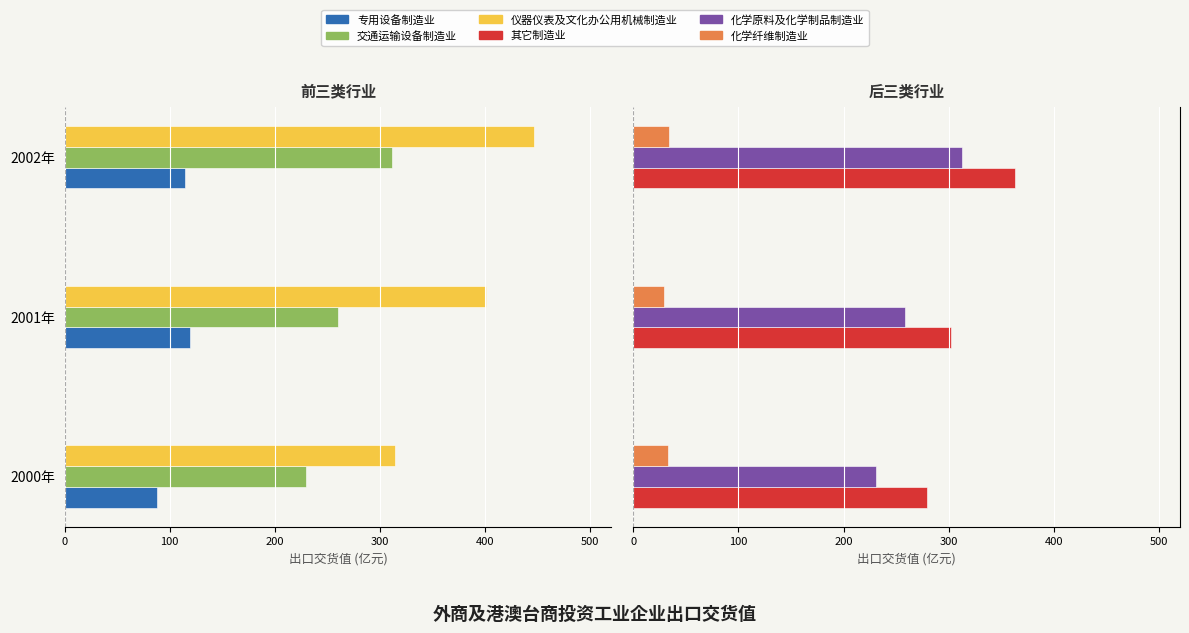

What is the difference between the maximum and second lowest values in the 其它制造业 series?

60.8